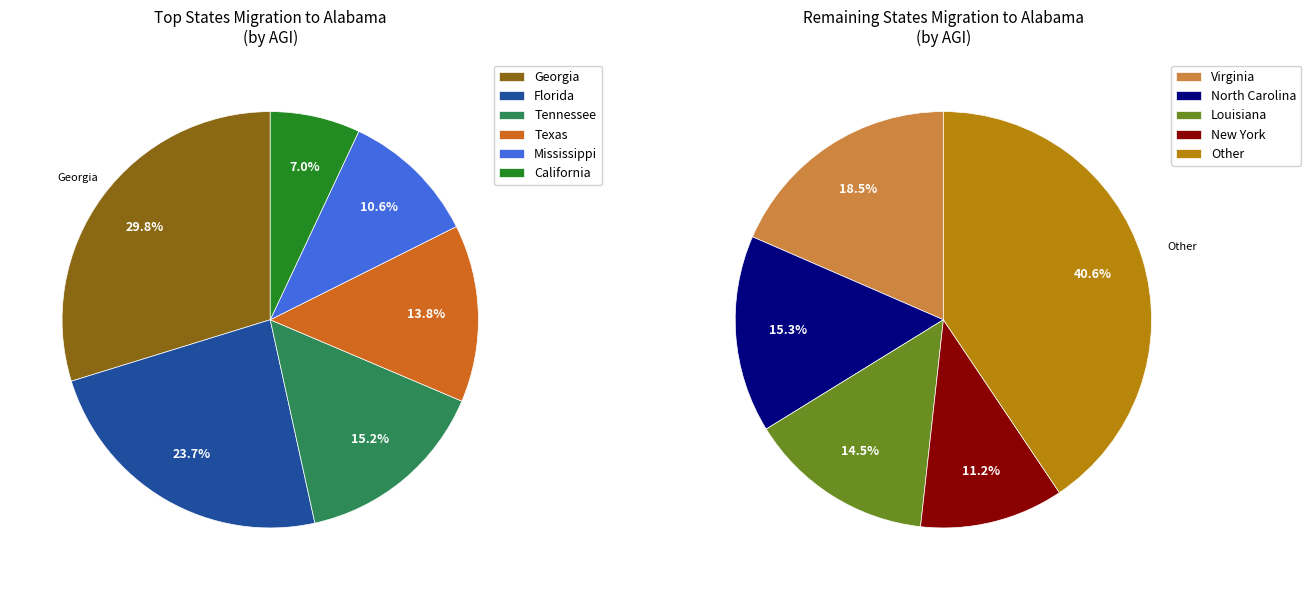

Is there any slice that represents more than half of the pie?

No